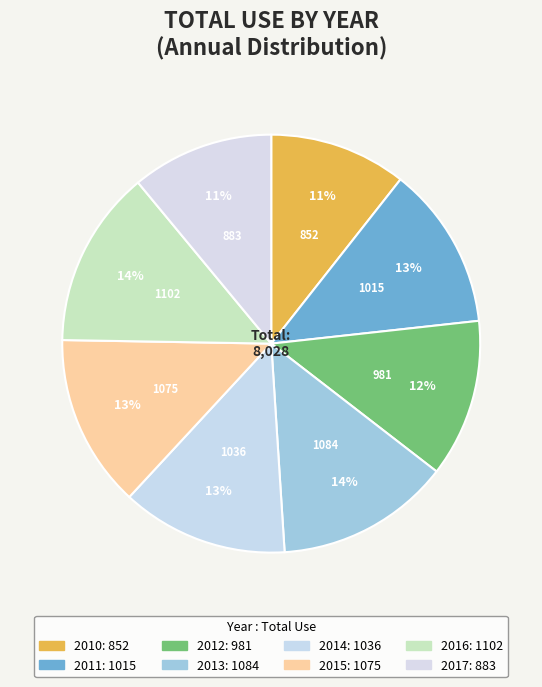

To the nearest percent, what is the combined percentage of 2015 and 2011?

26%